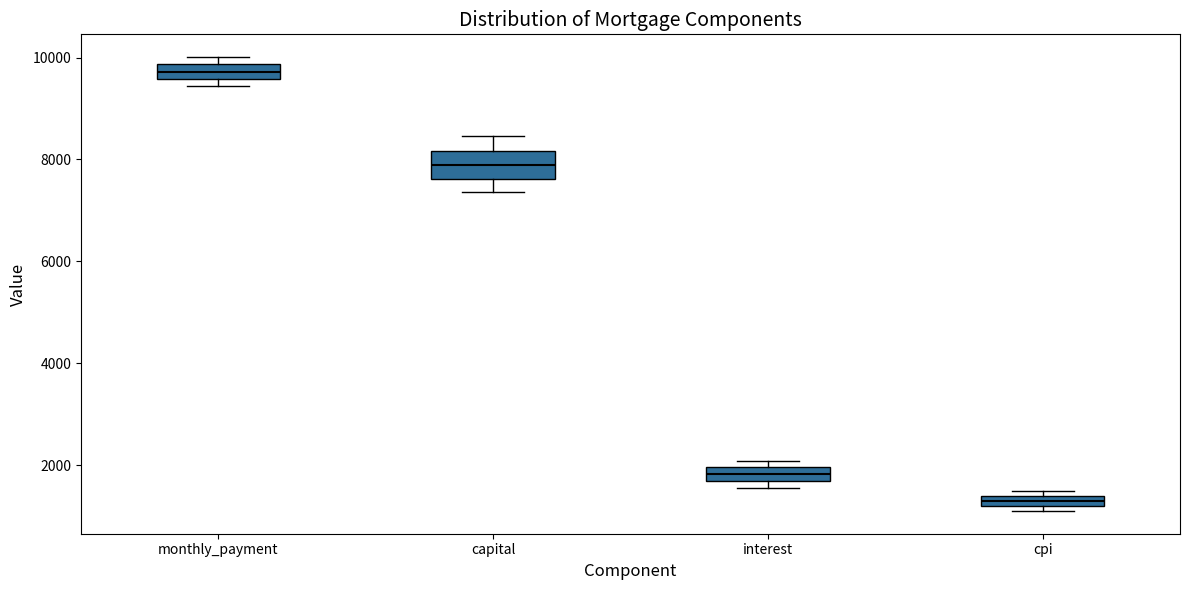

Comparing the boxes themselves (not the whiskers), which one is the tallest?

capital